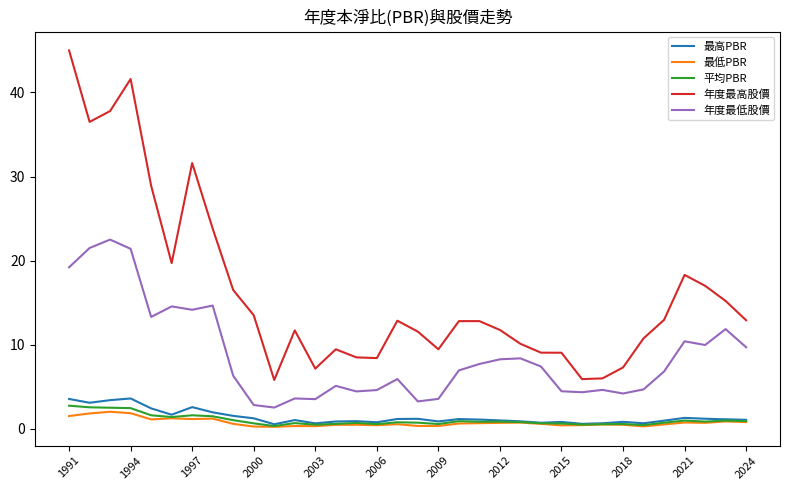

Which series has the largest total across all categories?

年度最高股價